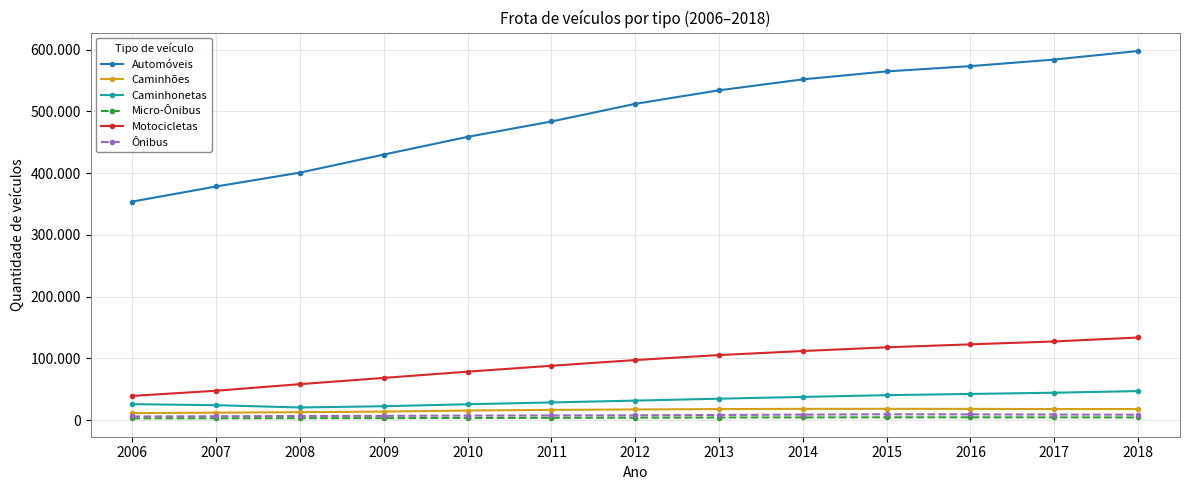

What is the minimum value for Caminhonetas?

20287